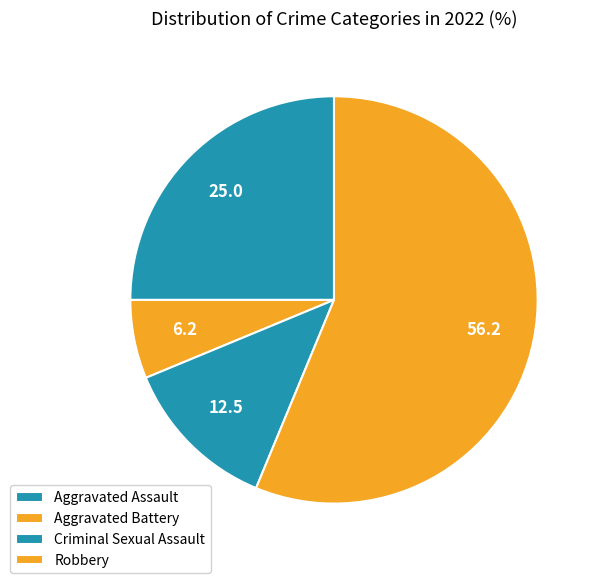

To the nearest percent, what portion does Criminal Sexual Assault represent?

12%